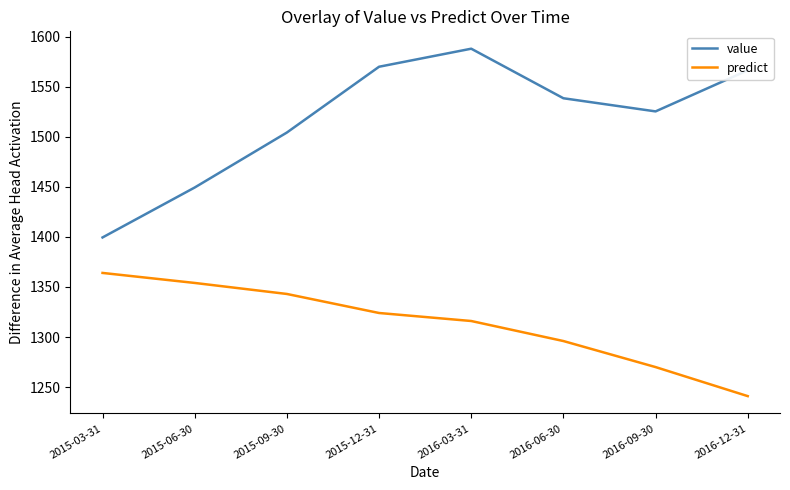

Which series has the widest spread of values?

value